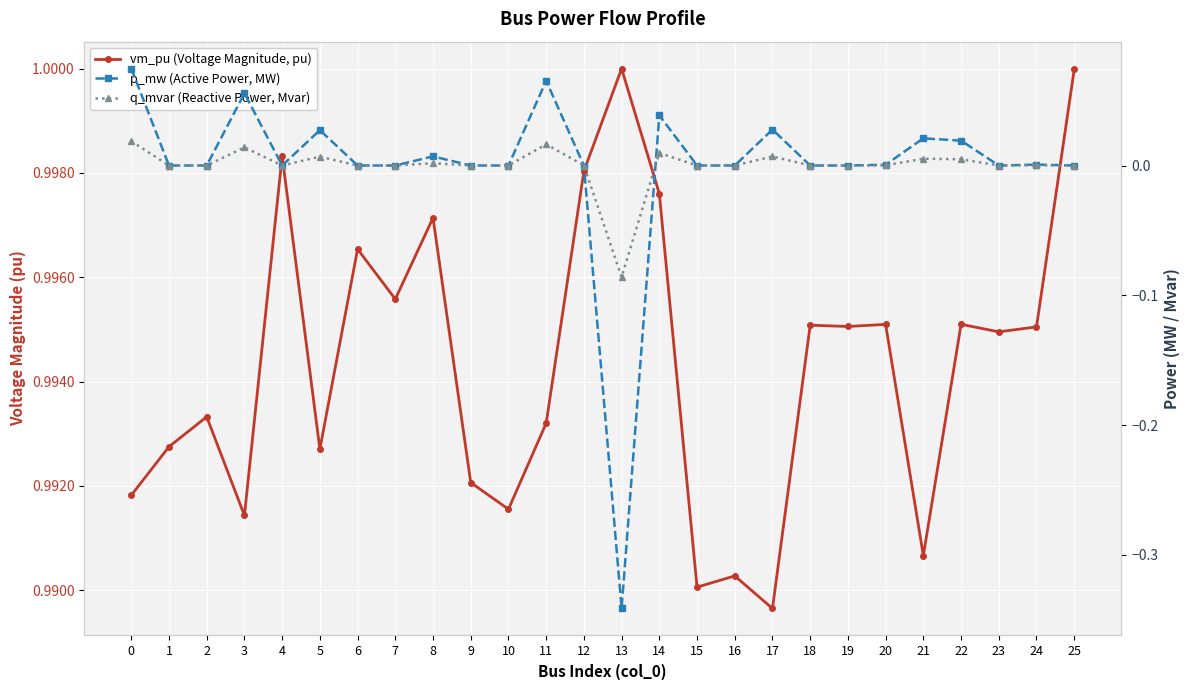

What is the total value across all series at 3?

1.1